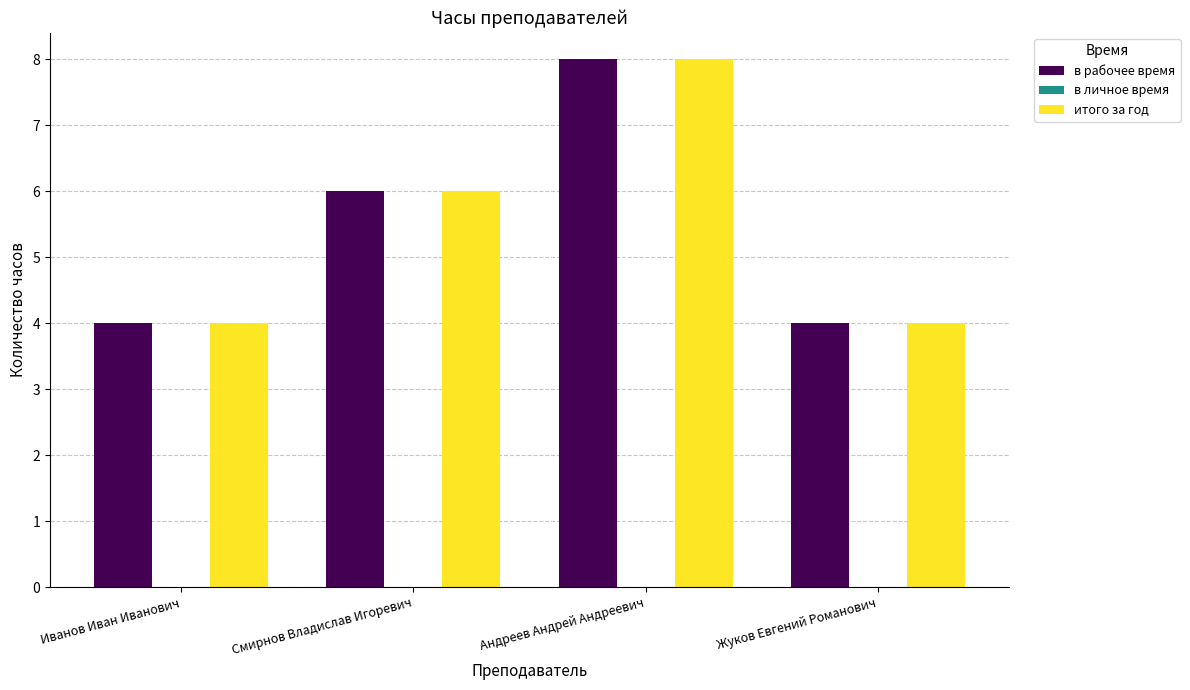

What is the total value across all series at Жуков Евгений Романович?

8